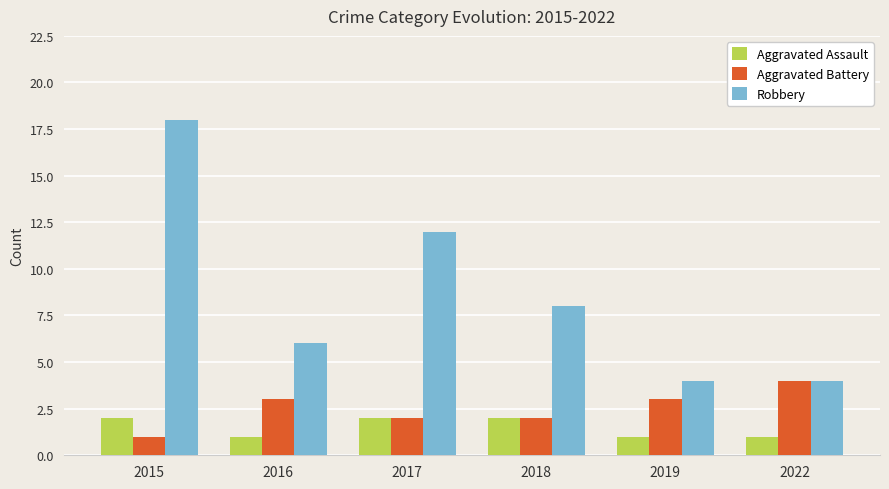

What value does the Aggravated Assault series have at 2018?

2